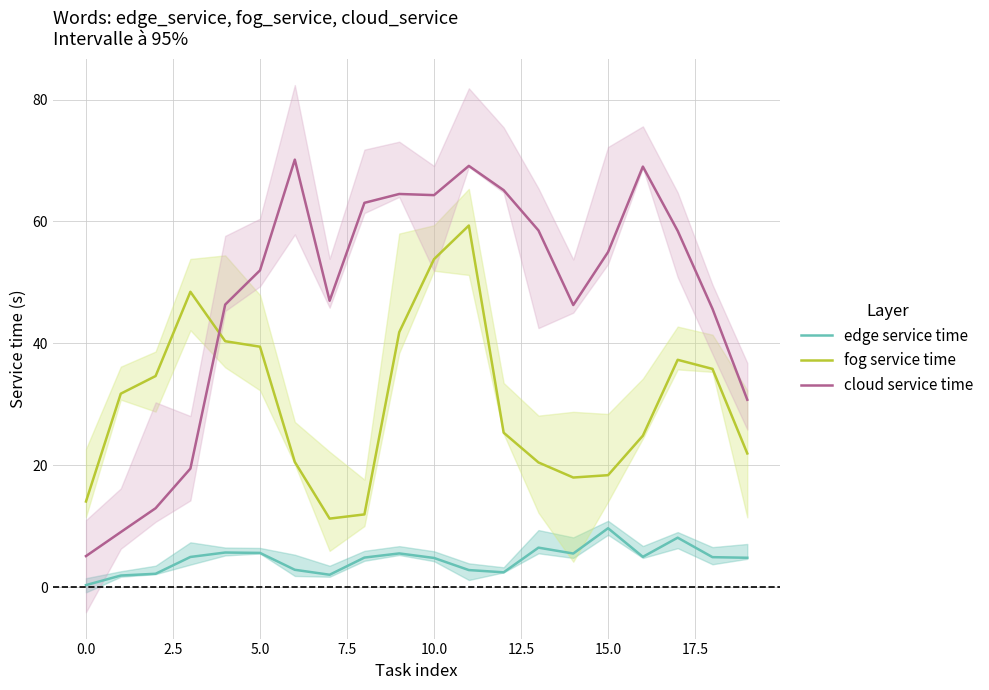

True or false: edge service time and fog service time cross at least once.

False